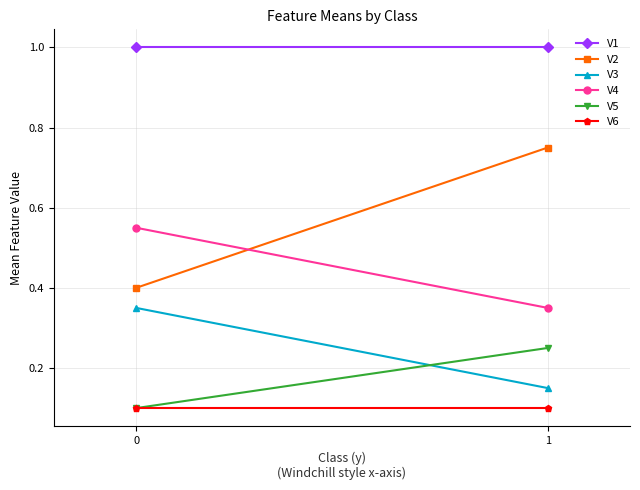

Which series has the largest range (max minus min)?

V2